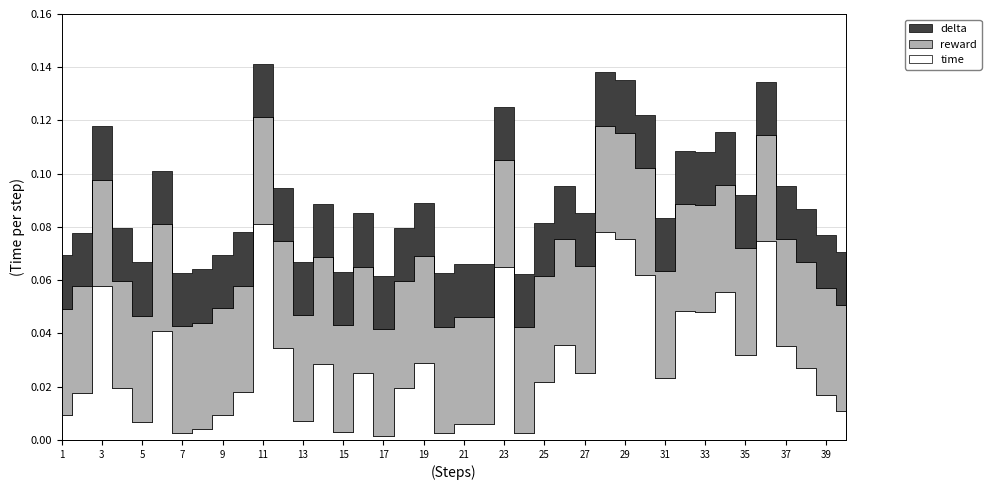

How many data points does each series have?

40